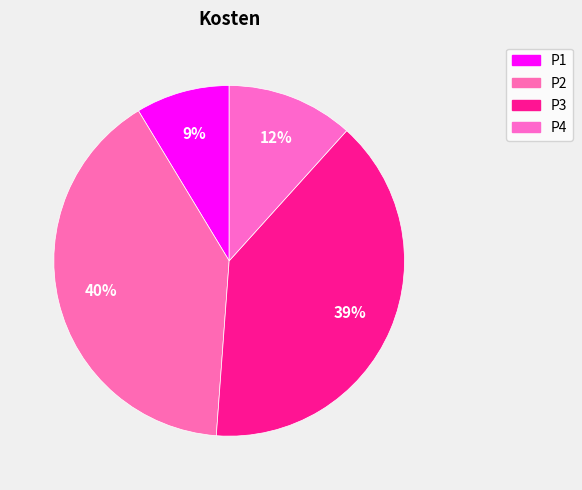

What is the change in value from P1 to P2?

+218400